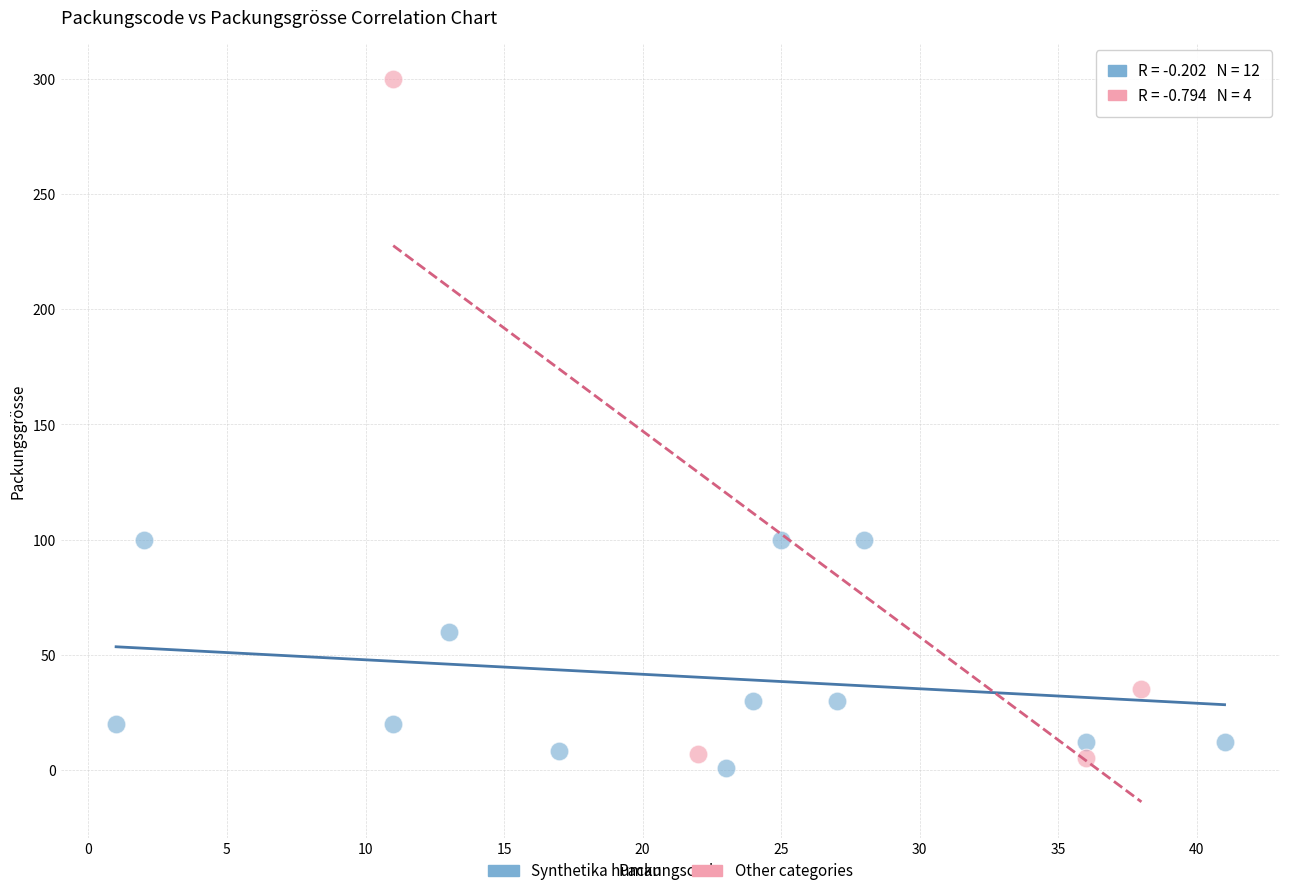

Which series reaches the maximum Y coordinate?

Other categories